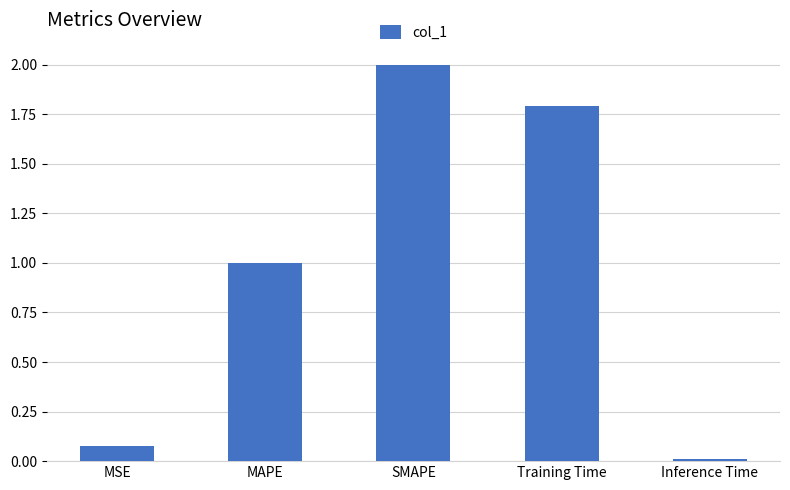

What is the sum of the values at Training Time and MAPE?

2.8